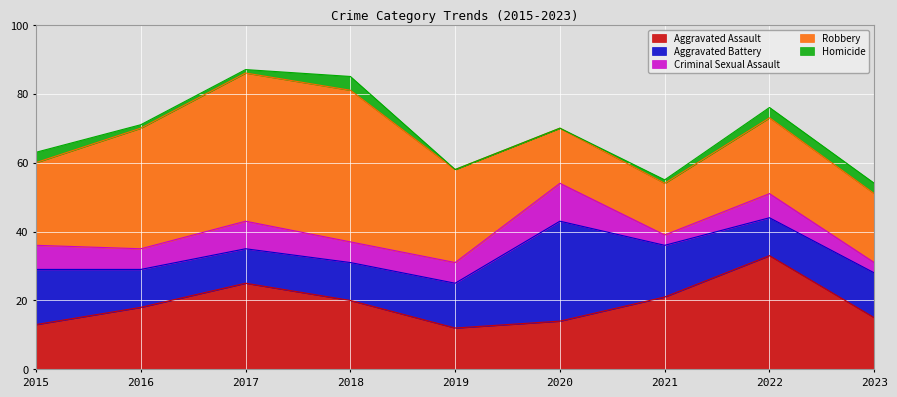

What is the difference between the second highest and second lowest values in the Aggravated Battery series?

5